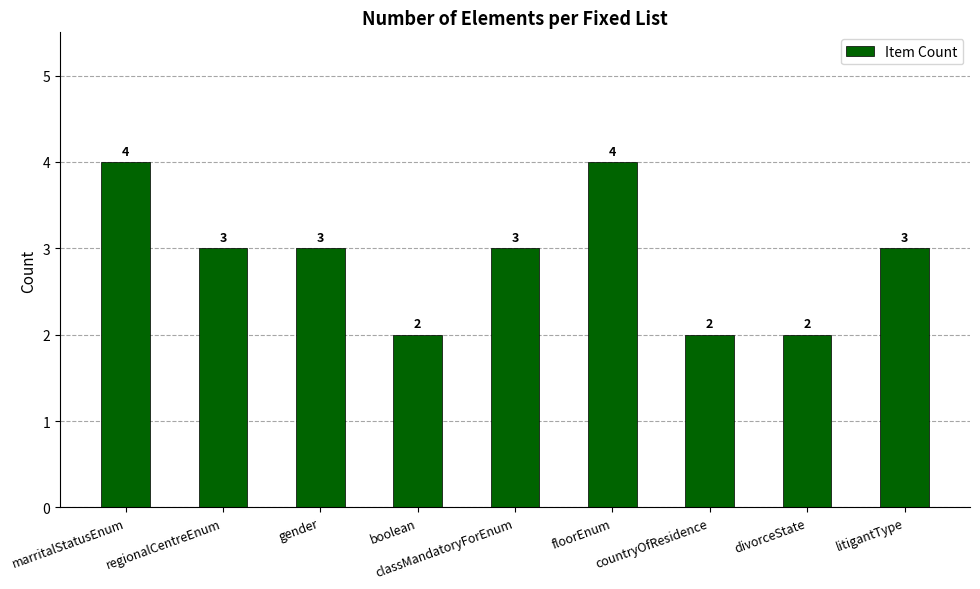

What position from the right is marritalStatusEnum?

9